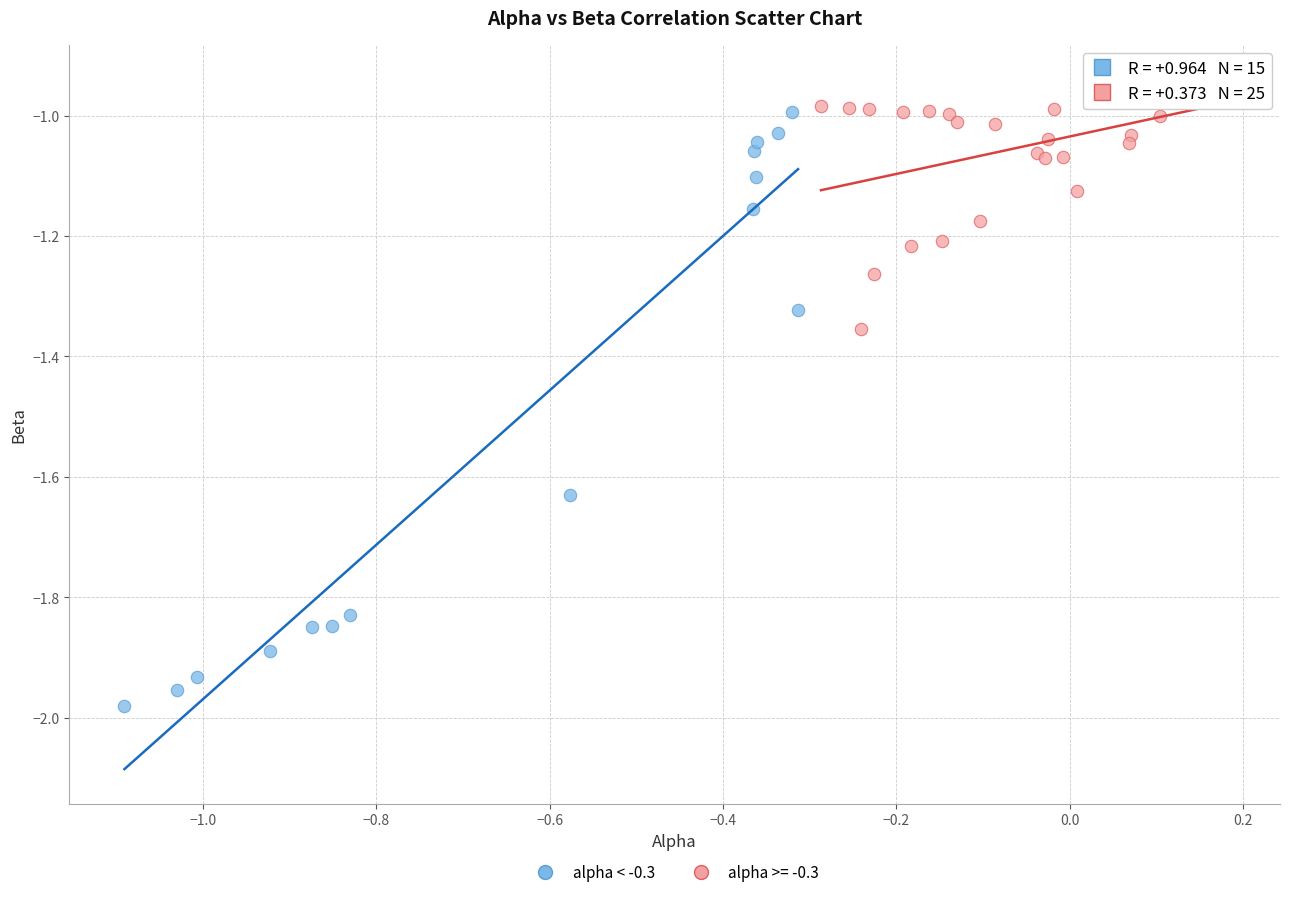

Which series contains the highest Y value?

alpha >= -0.3